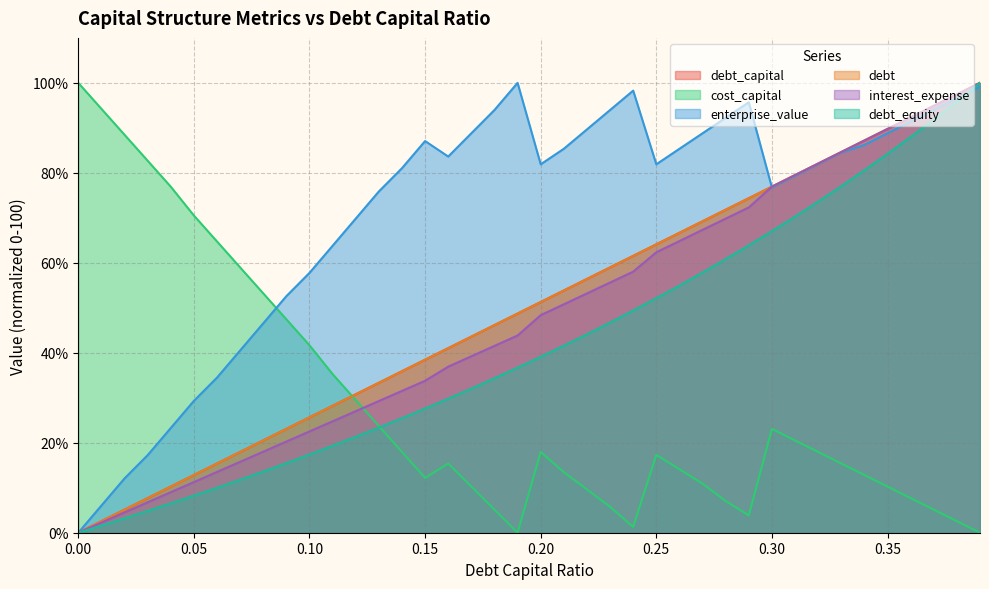

What is the total value across all series at 0.35?

452.5